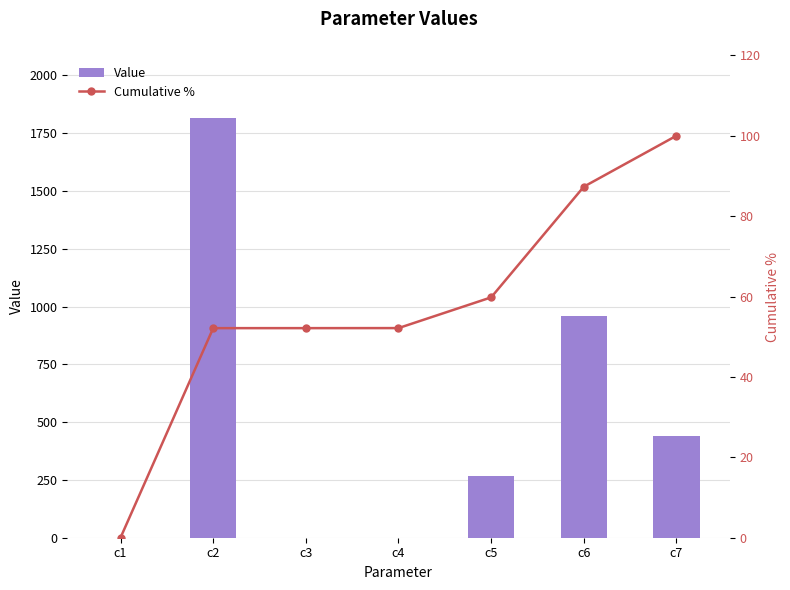

At which category is the sum across all series the highest?

c2